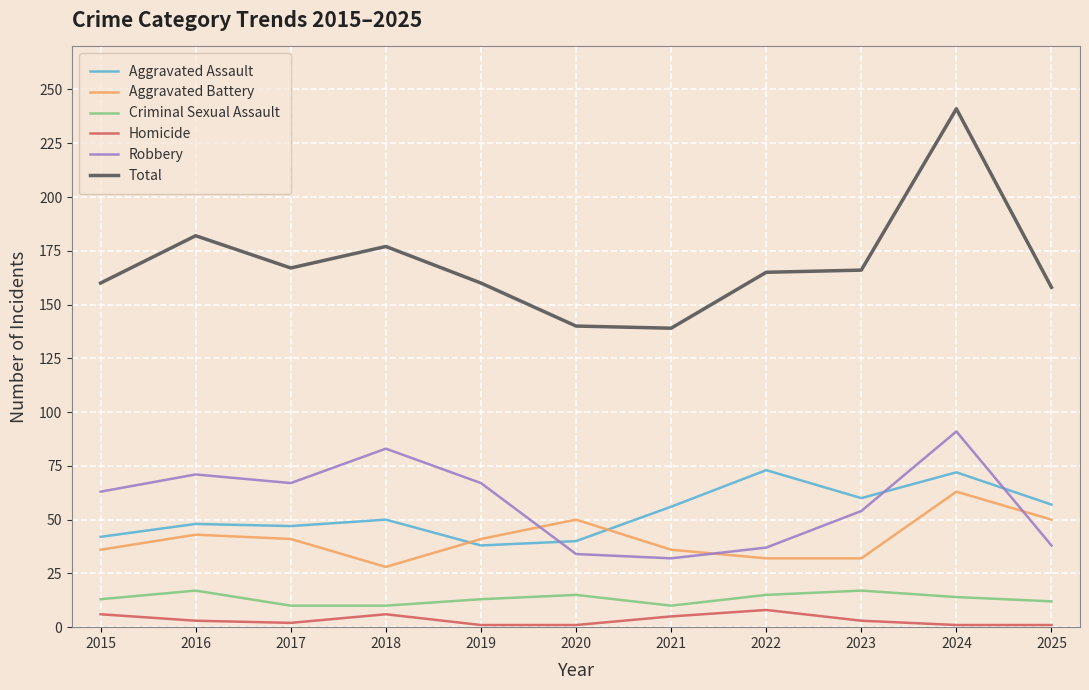

What is the maximum value for Criminal Sexual Assault?

17